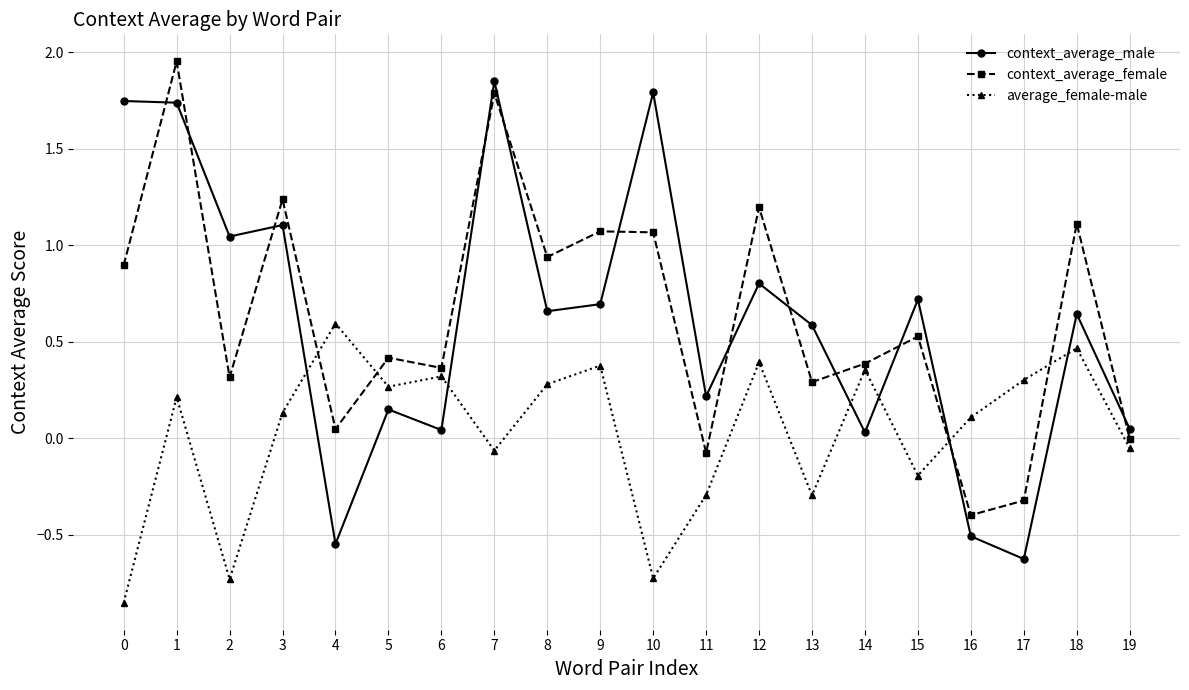

What is the difference between the maximum and minimum values in the context_average_male series?

2.5